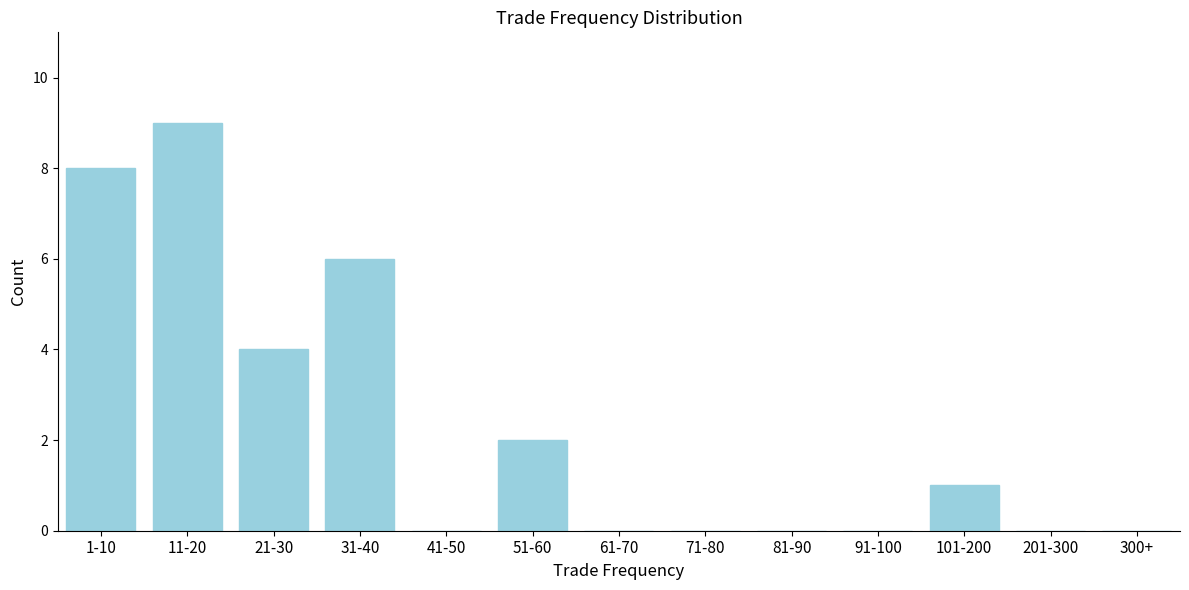

Reading left to right, what are all the values shown in this chart?

1-10=8	11-20=9	21-30=4	31-40=6	41-50=0	51-60=2	61-70=0	71-80=0	81-90=0	91-100=0	101-200=1	201-300=0	300+=0